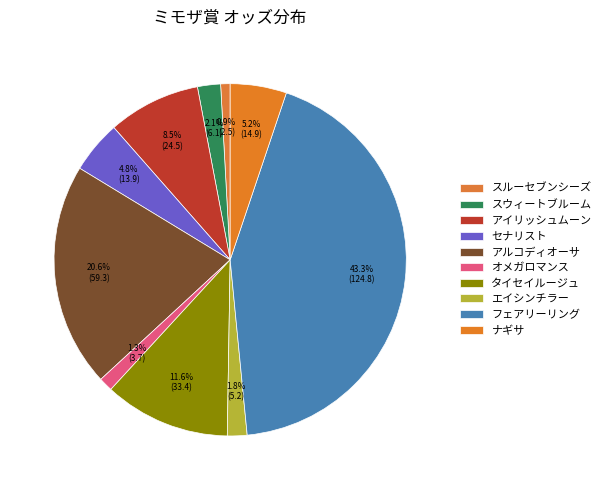

How many slices are in this pie chart?

10